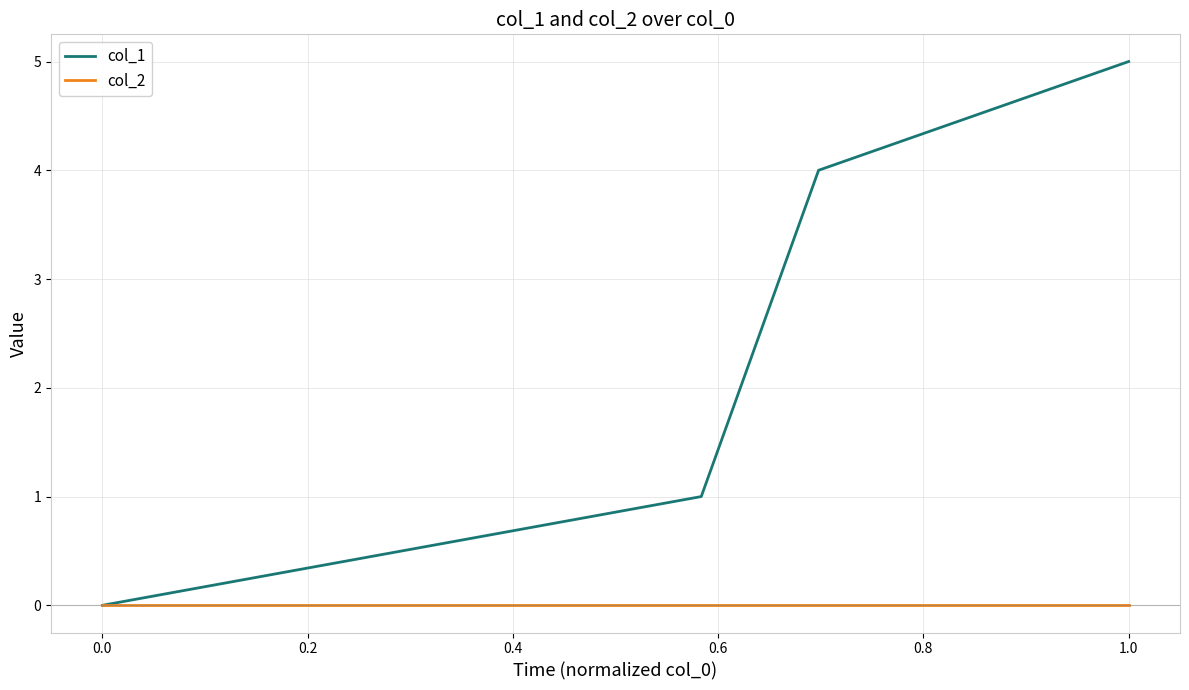

Which series has the widest spread of values?

col_1